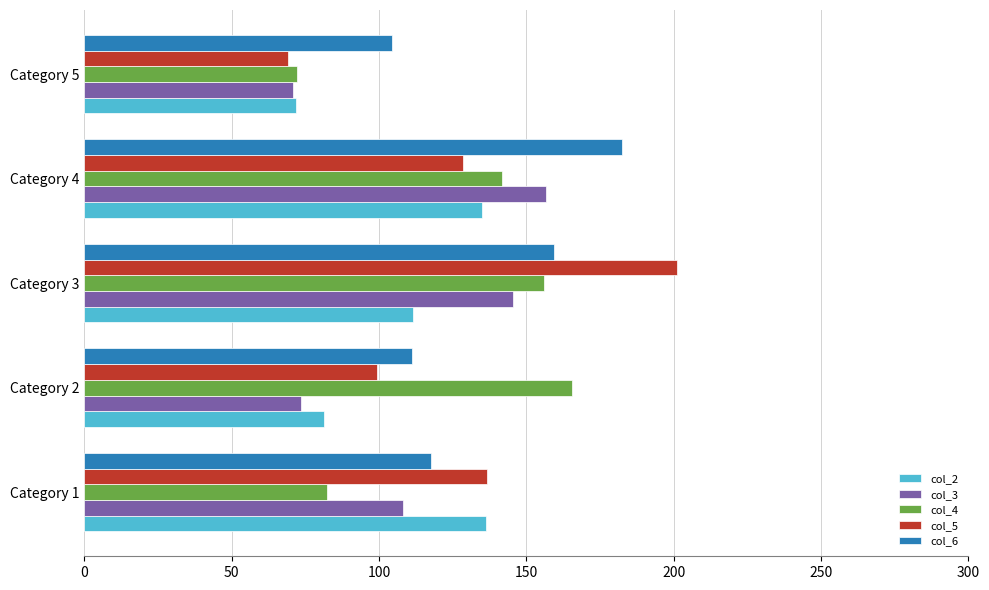

What is the difference between the maximum and minimum values in the col_4 series?

93.5